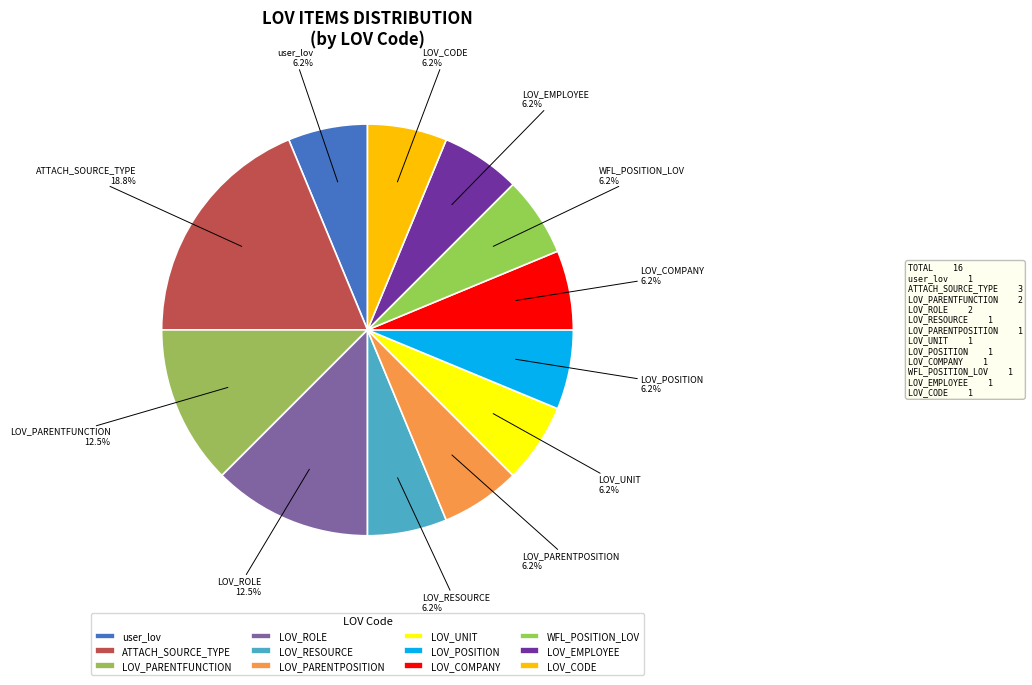

What is the largest slice in the pie chart?

ATTACH_SOURCE_TYPE